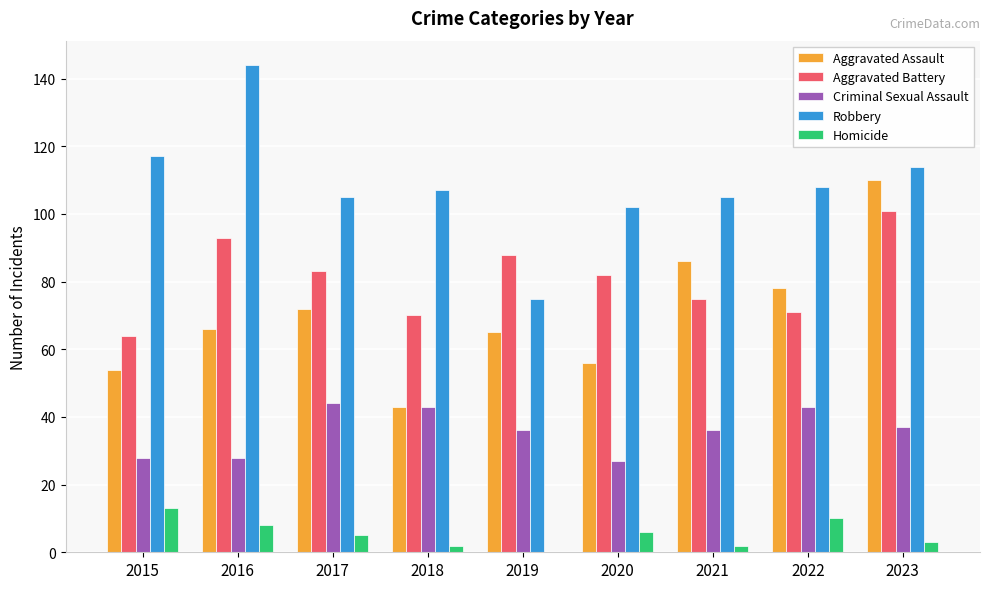

What are all the series names shown in the legend?

Aggravated Assault, Aggravated Battery, Criminal Sexual Assault, Robbery, Homicide